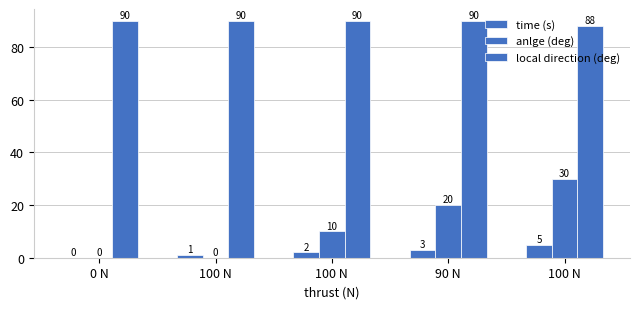

How many groups of bars are there?

5